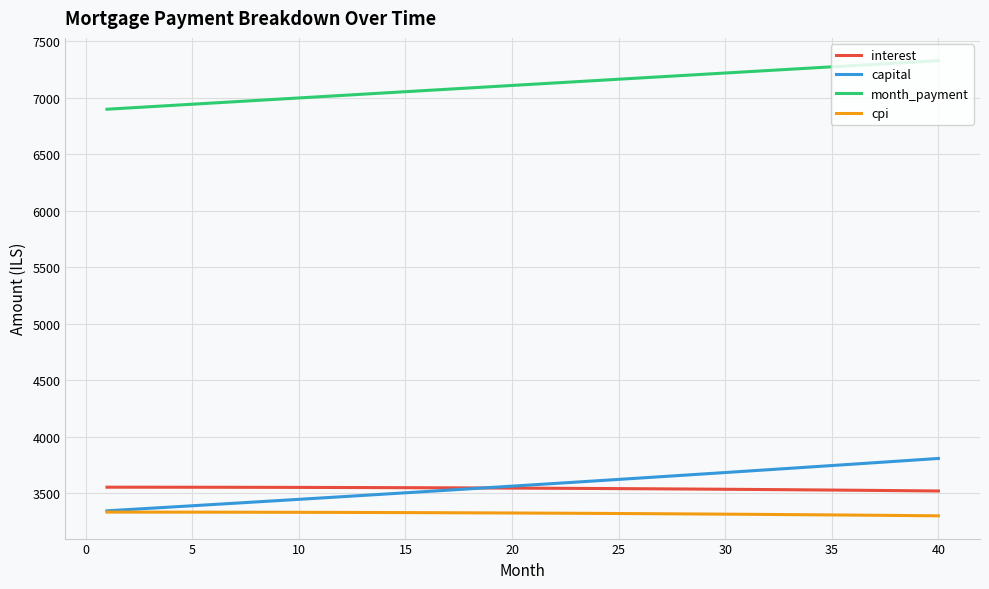

Rank the series by their maximum value, from lowest to highest.

cpi, interest, capital, month_payment